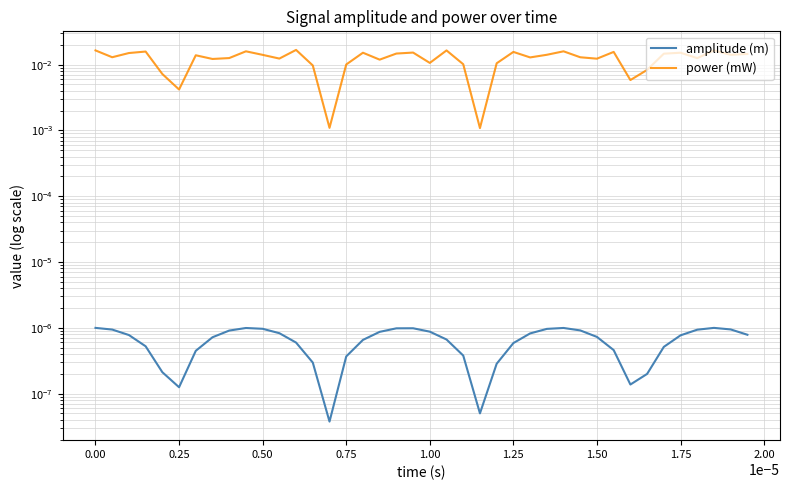

Rank the series by their maximum value, from lowest to highest.

amplitude (m), power (mW)